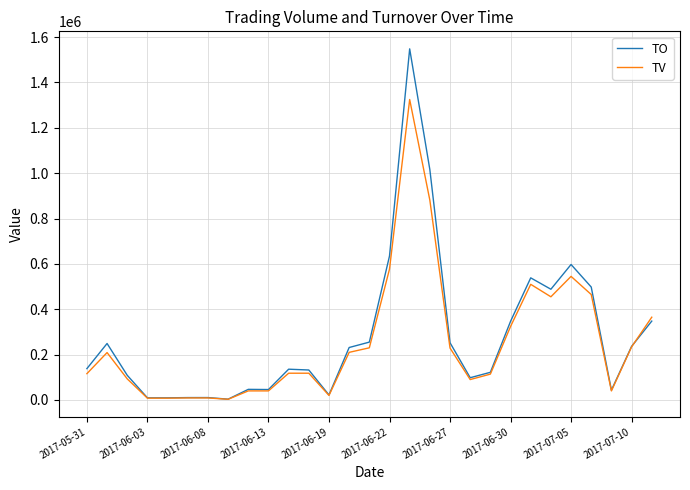

Rank the series by their maximum value, from highest to lowest.

TO, TV